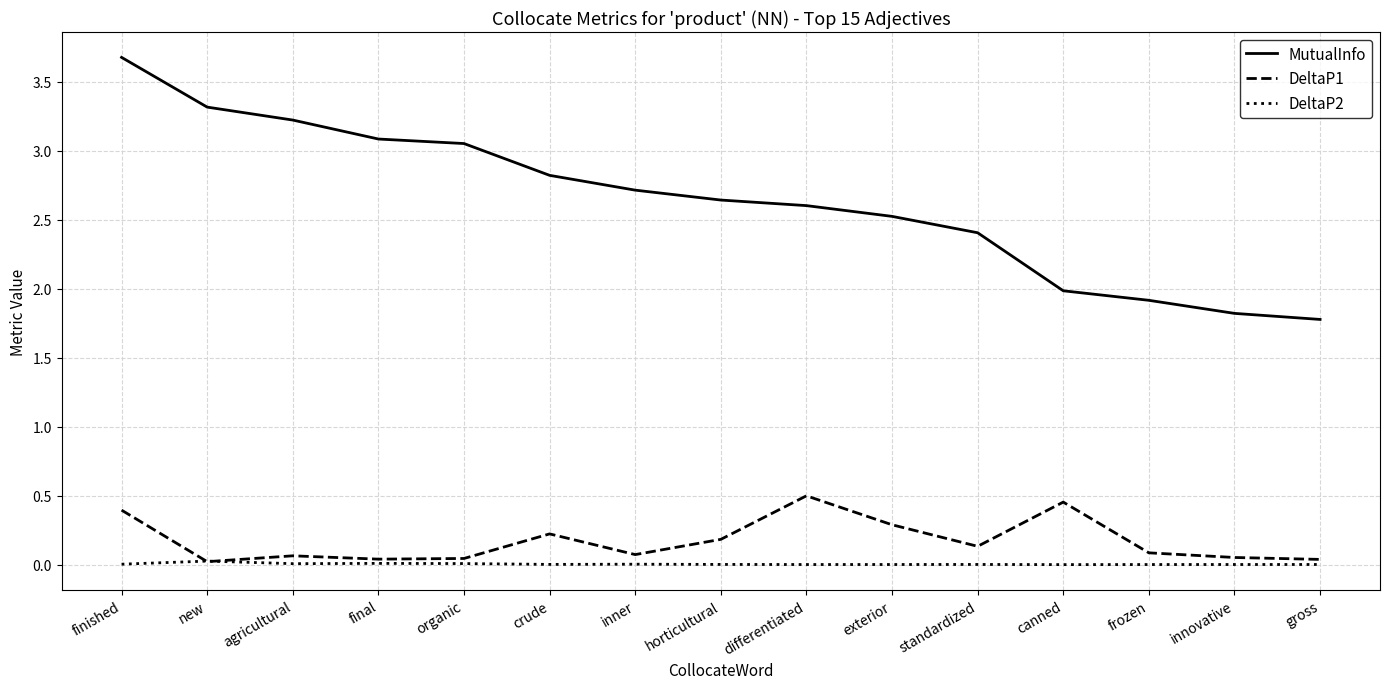

Is this an area chart (filled region under the line)?

No